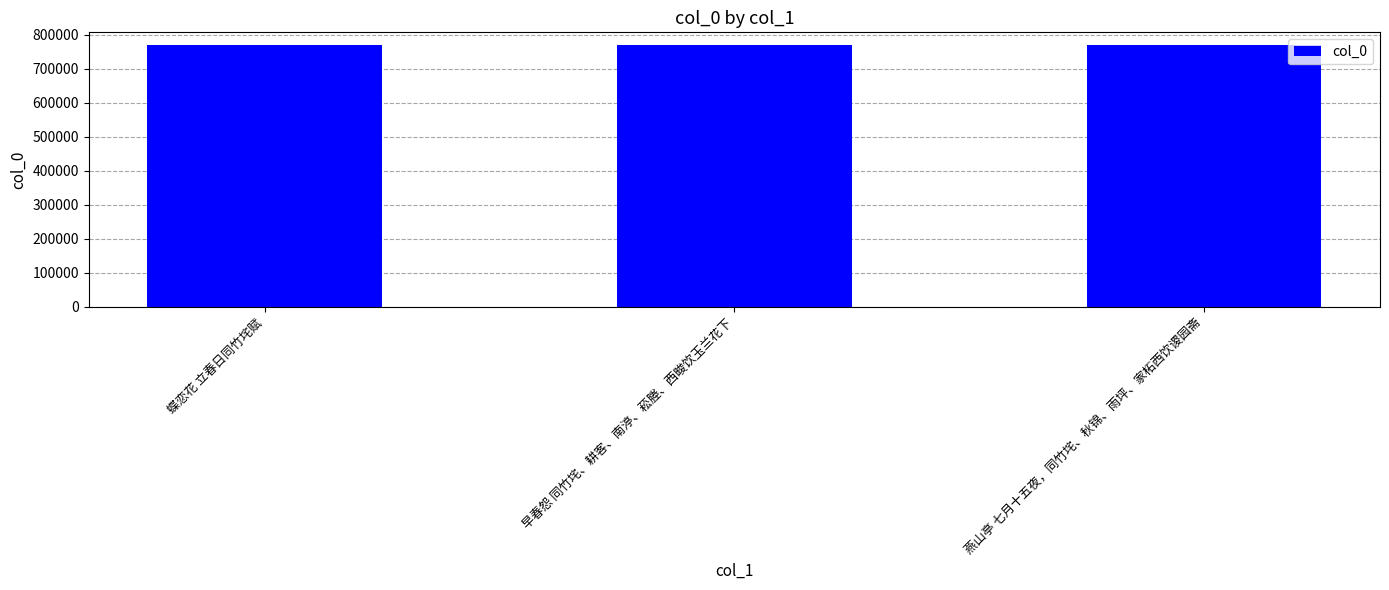

Count the values in the range 768392 to 768592.

3